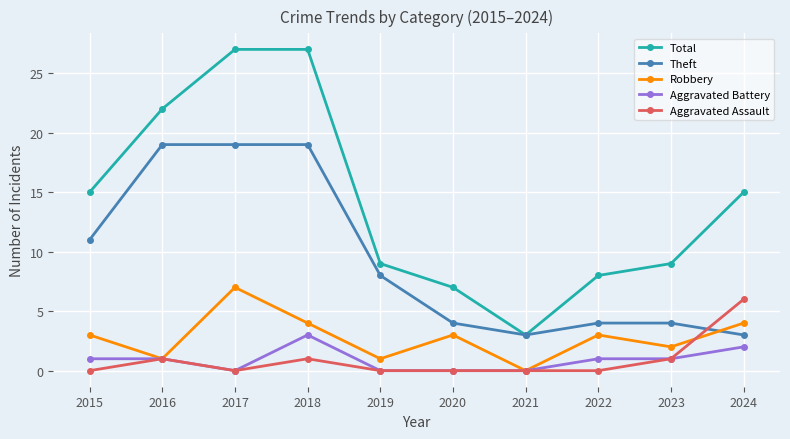

What is the difference between the maximum and minimum values in the Robbery series?

7